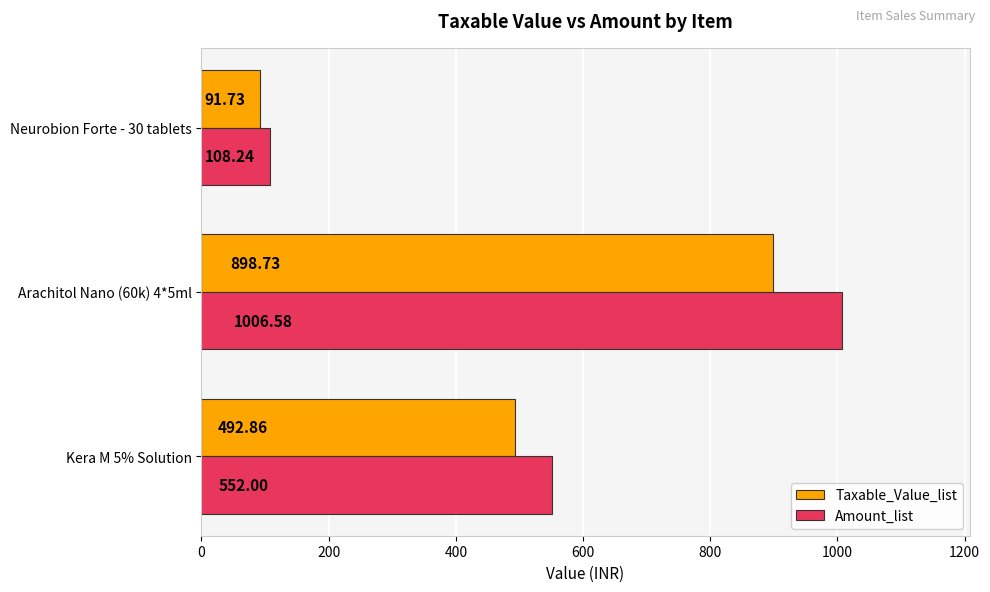

What is the difference between the Amount_list values at Kera M 5% Solution and Neurobion Forte - 30 tablets?

443.8